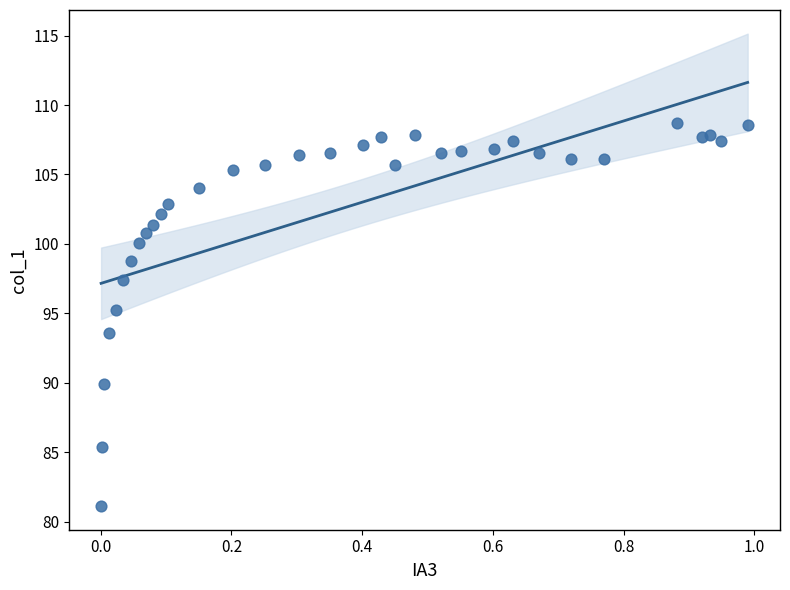

What Y value in the scatter plot is closest to 94?

93.6